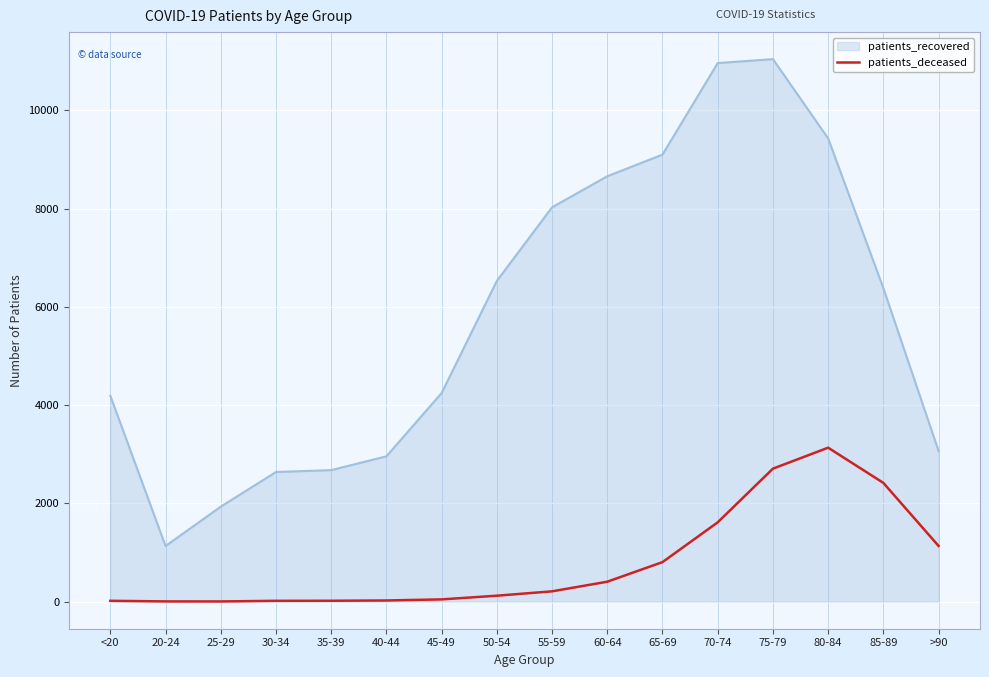

List the series in order of their peak value, lowest first.

patients_deceased, patients_recovered